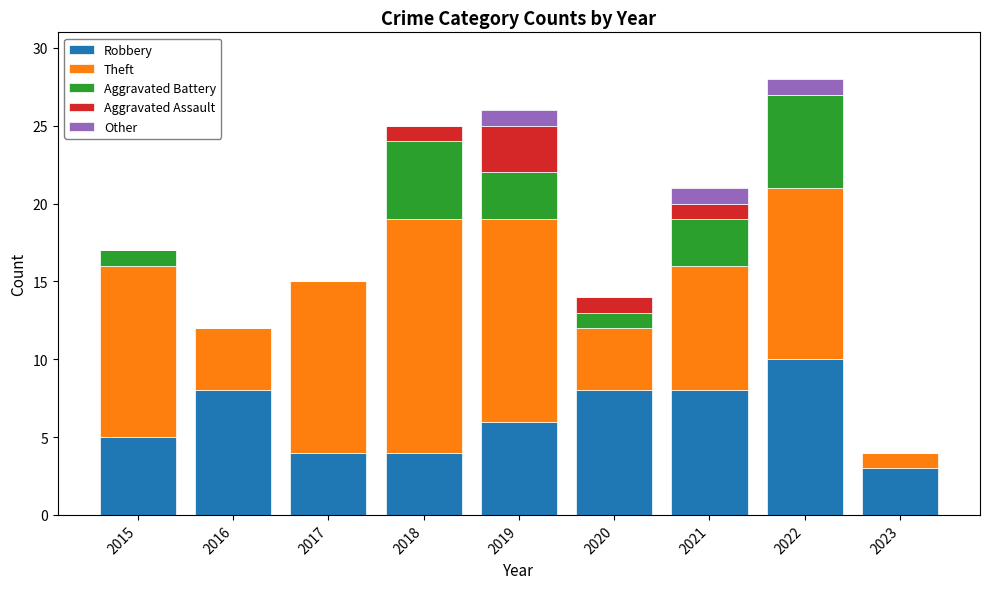

What is the sum of all Robbery values?

56